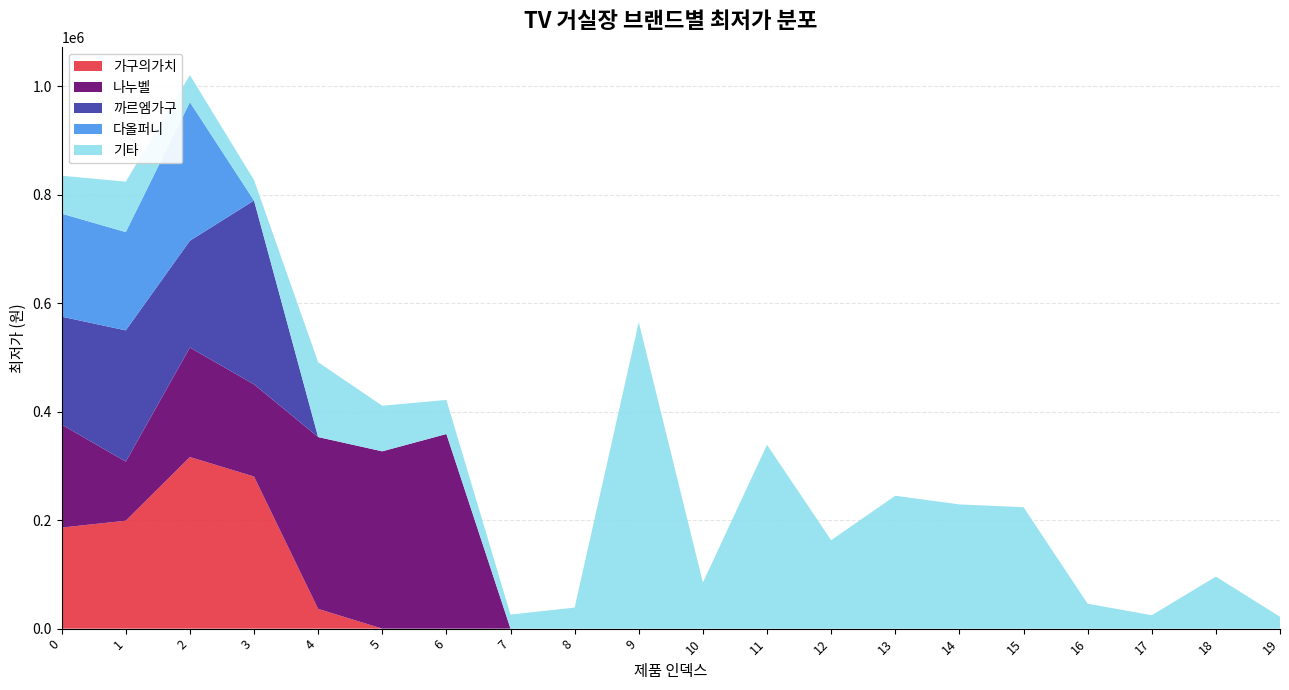

Reading right to left, list all the values displayed in this chart.

가구의가치: 19=0	18=0	17=0	16=0	15=0	14=0	13=0	12=0	11=0	10=0	9=0	8=0	7=0	6=0	5=0	4=36400	3=280400	2=316400	1=199000	0=186300
나누벨: 19=0	18=0	17=0	16=0	15=0	14=0	13=0	12=0	11=0	10=0	9=0	8=0	7=0	6=358800	5=326900	4=316800	3=169900	2=201800	1=108900	0=189900
까르엠가구: 19=0	18=0	17=0	16=0	15=0	14=0	13=0	12=0	11=0	10=0	9=0	8=0	7=0	6=0	5=0	4=0	3=339000	2=197000	1=242000	0=199000
다올퍼니: 19=0	18=0	17=0	16=0	15=0	14=0	13=0	12=0	11=0	10=0	9=0	8=0	7=0	6=0	5=0	4=0	3=0	2=255400	1=181200	0=189900
기타: 19=21900	18=95900	17=24700	16=46000	15=223900	14=229000	13=245000	12=163000	11=339000	10=85000	9=565000	8=38800	7=25900	6=62900	5=84000	4=138000	3=37800	2=49900	1=93000	0=69900